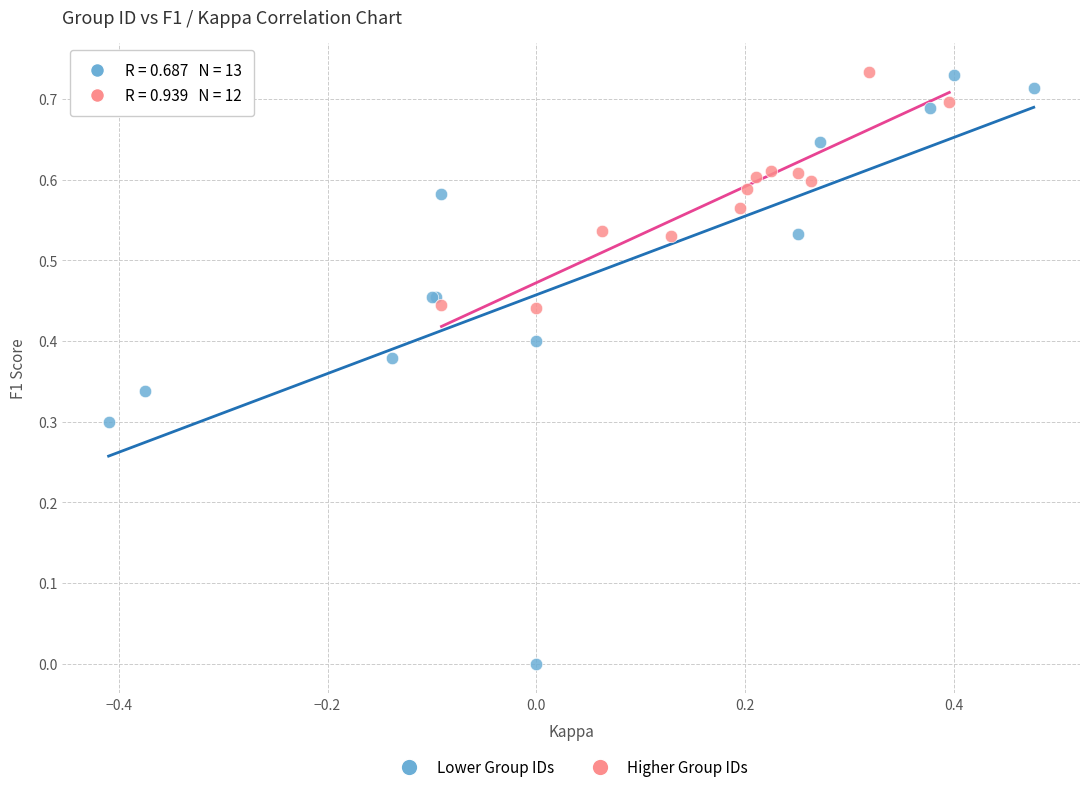

Which series contains the lowest Y value?

Lower Group IDs